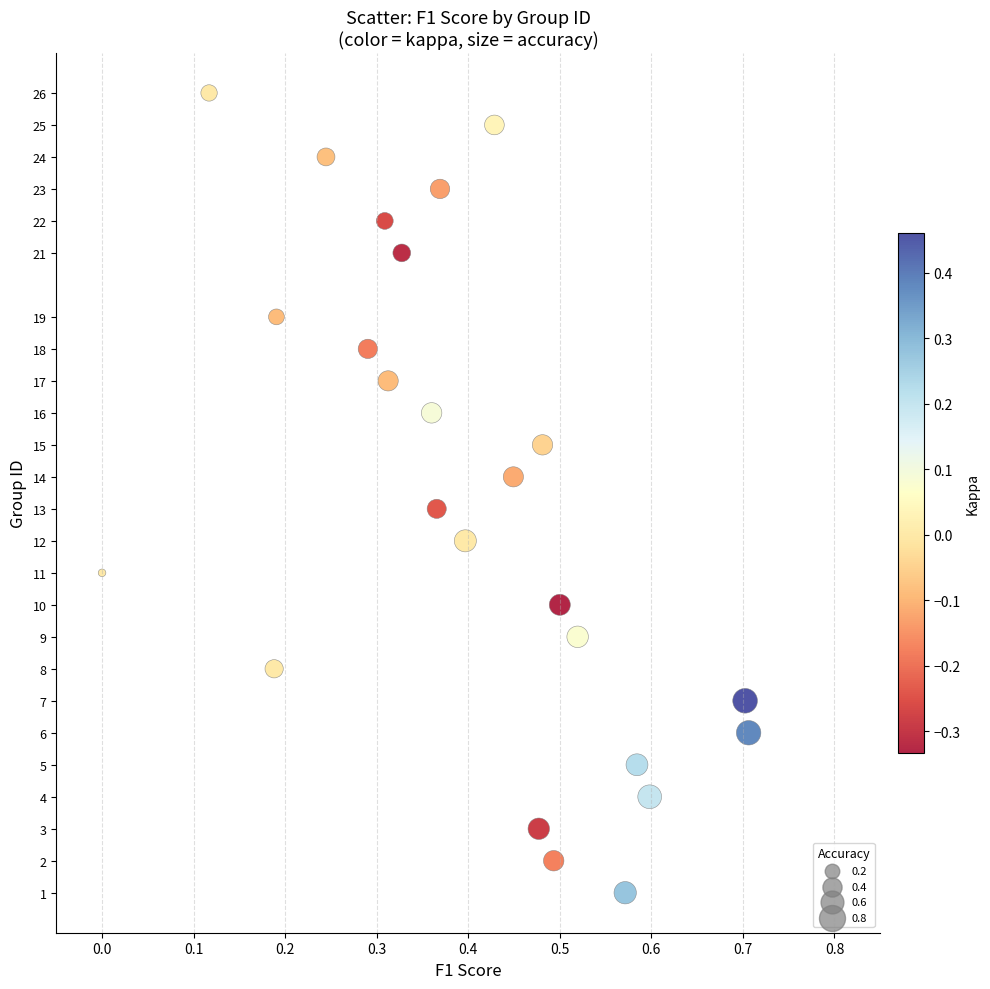

What is the range of Y values (max minus min)?

25